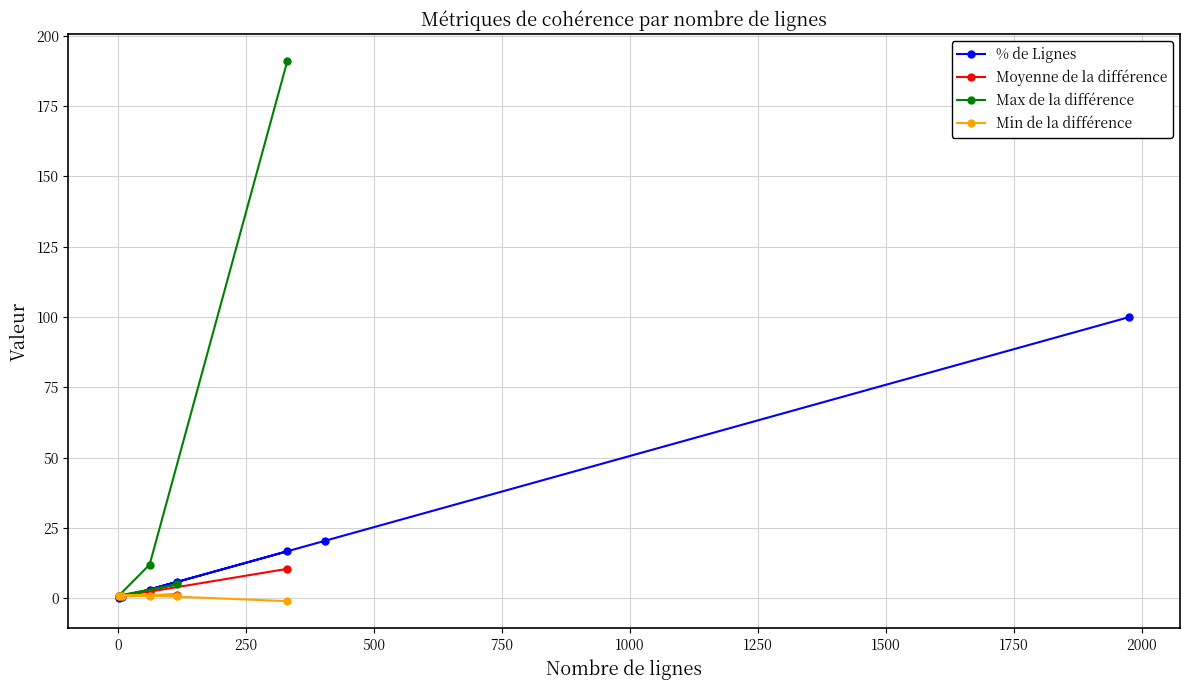

What is the value of the % de Lignes point at the 6th from the left?

20.5